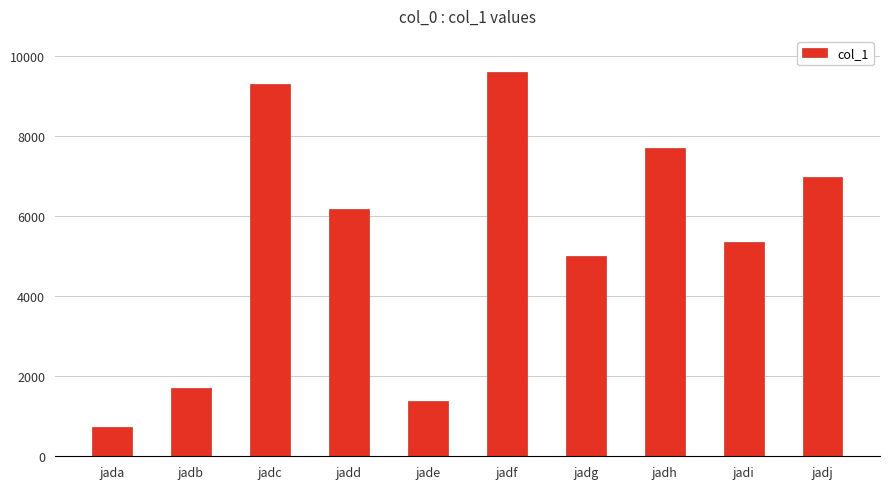

Where does the data first go above 6174?

jadc